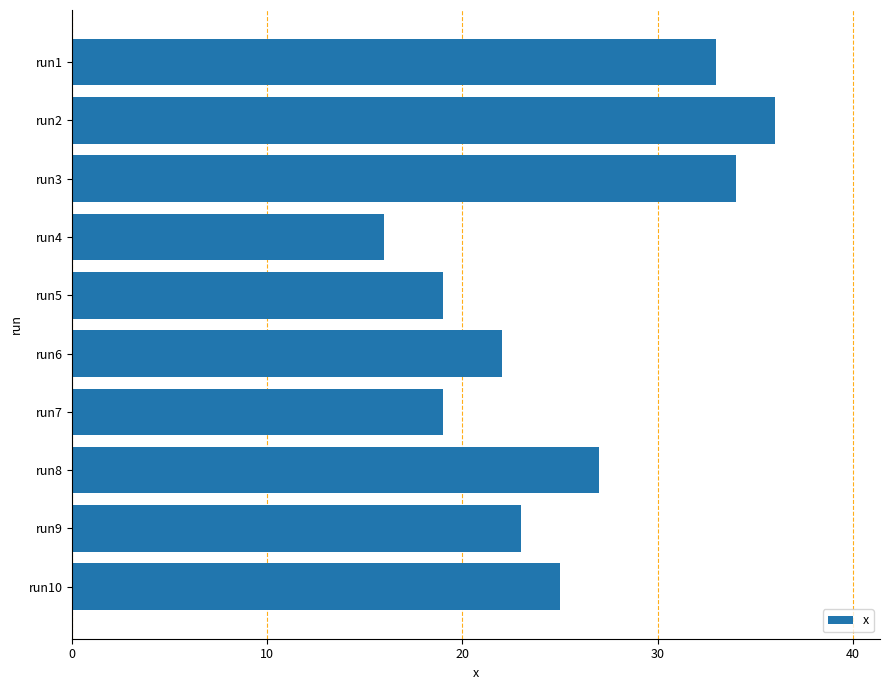

What is the maximum value shown in the chart?

36